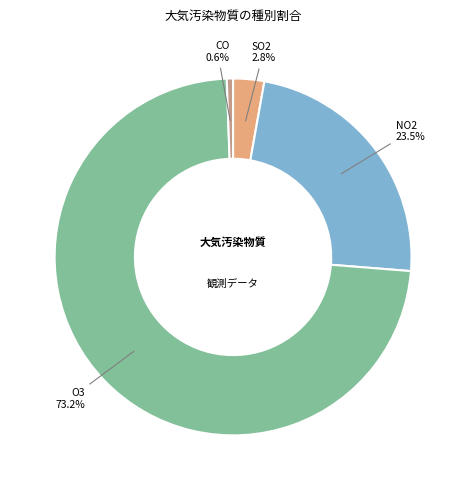

Which slice represents more than half of the pie?

O3